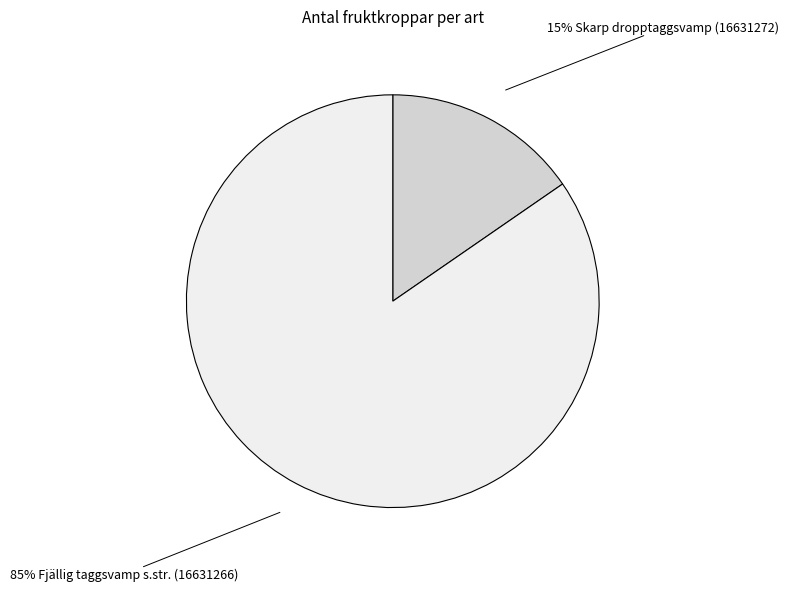

Is there a majority slice in this chart?

Yes